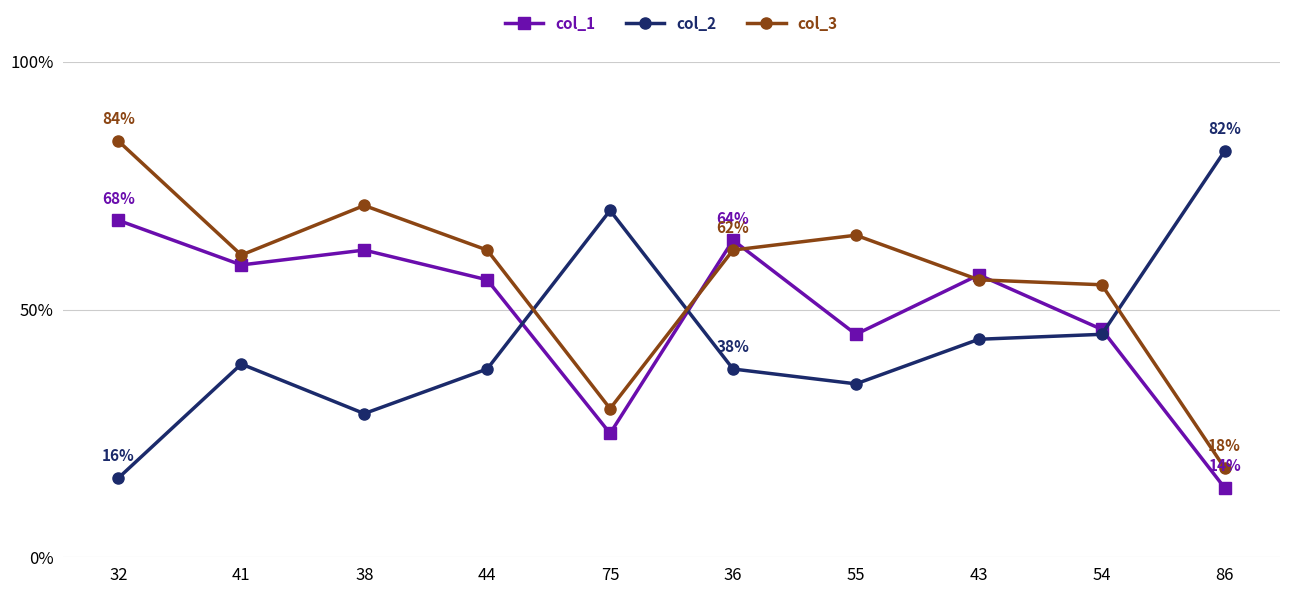

Is it true that col_1 equals 91 at 43?

False